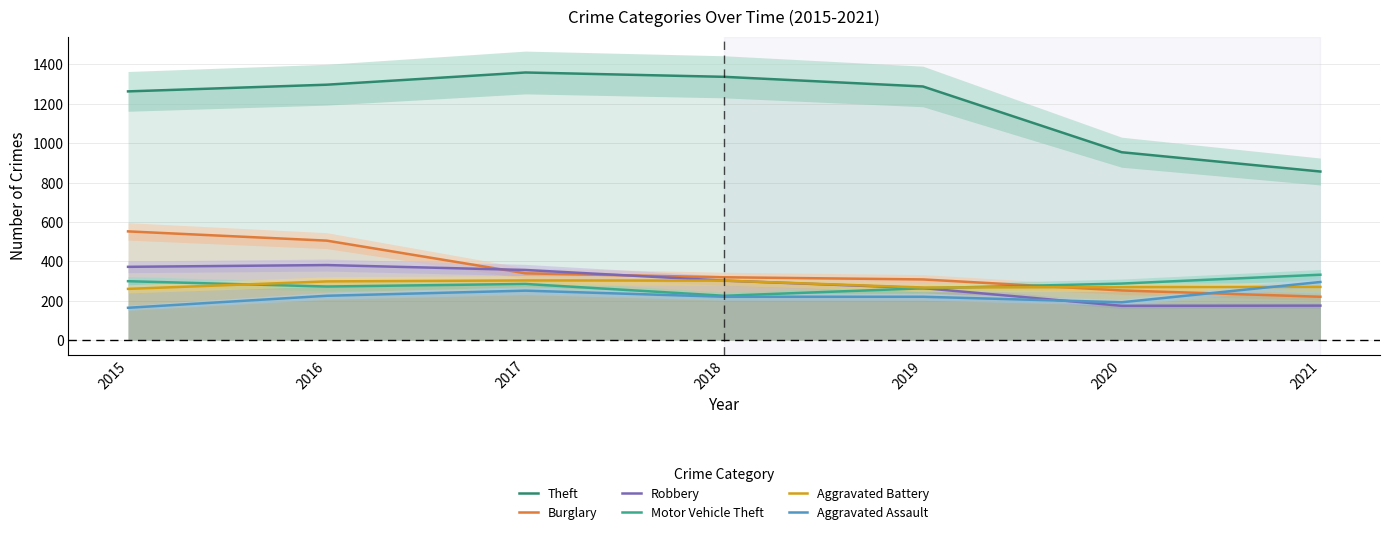

Reading right to left, what are all the values shown in this chart?

Theft: 2021=856	2020=954	2019=1288	2018=1337	2017=1359	2016=1297	2015=1263
Burglary: 2021=220	2020=252	2019=308	2018=319	2017=339	2016=505	2015=552
Robbery: 2021=175	2020=174	2019=264	2018=302	2017=356	2016=381	2015=372
Motor Vehicle Theft: 2021=332	2020=287	2019=263	2018=225	2017=285	2016=272	2015=299
Aggravated Battery: 2021=270	2020=269	2019=267	2018=302	2017=303	2016=298	2015=260
Aggravated Assault: 2021=295	2020=192	2019=220	2018=220	2017=251	2016=225	2015=164